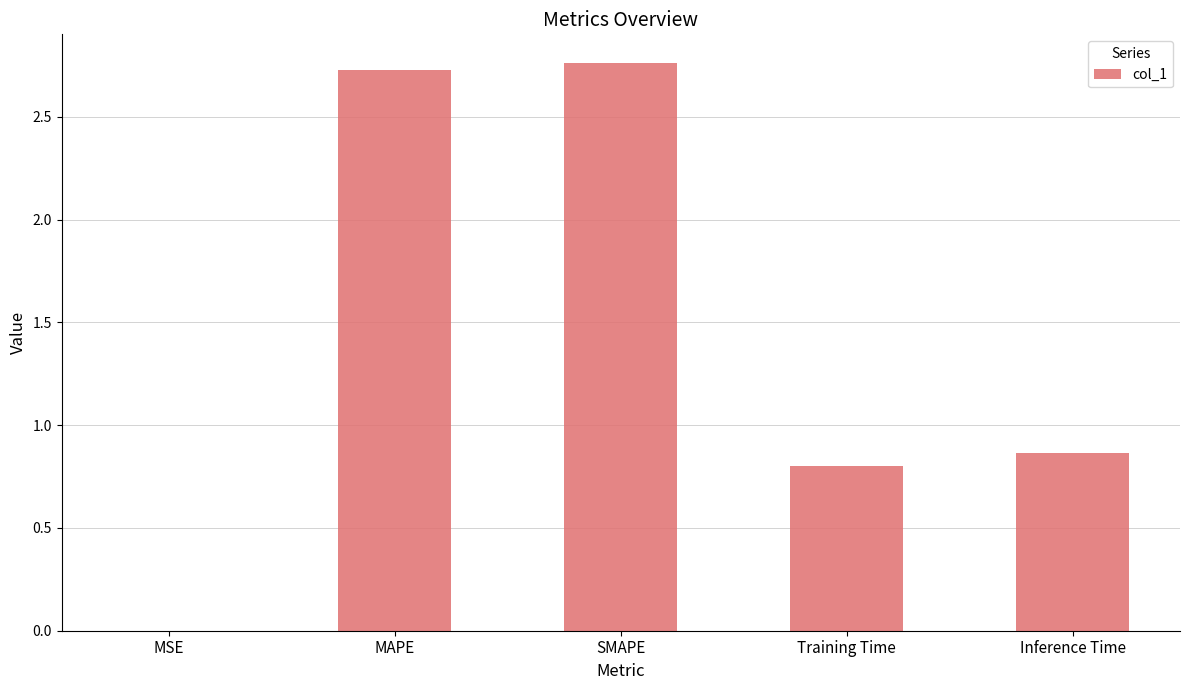

What is the change in value from SMAPE to Inference Time?

-1.9